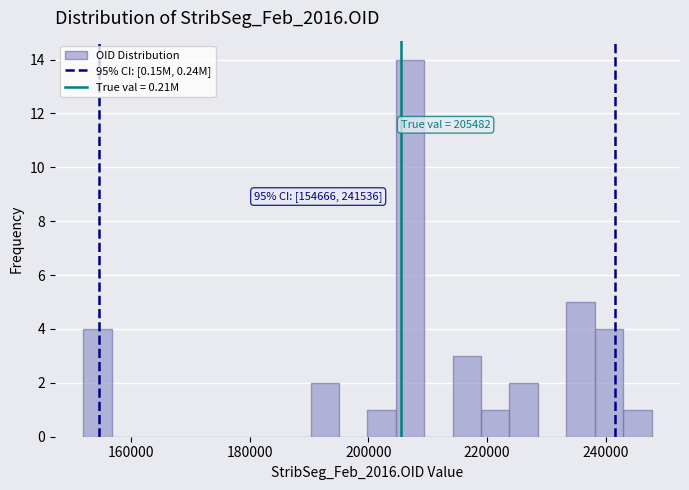

Around what value on the x-axis is the tallest bar? Give the approximate position of its centre, as read against the axis.

208000